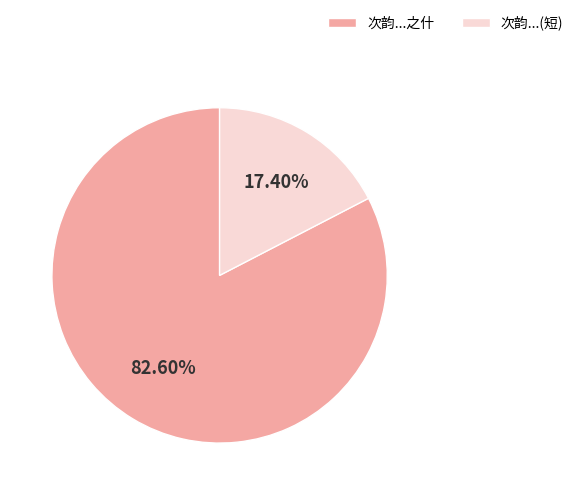

Is there a majority slice in this chart?

Yes